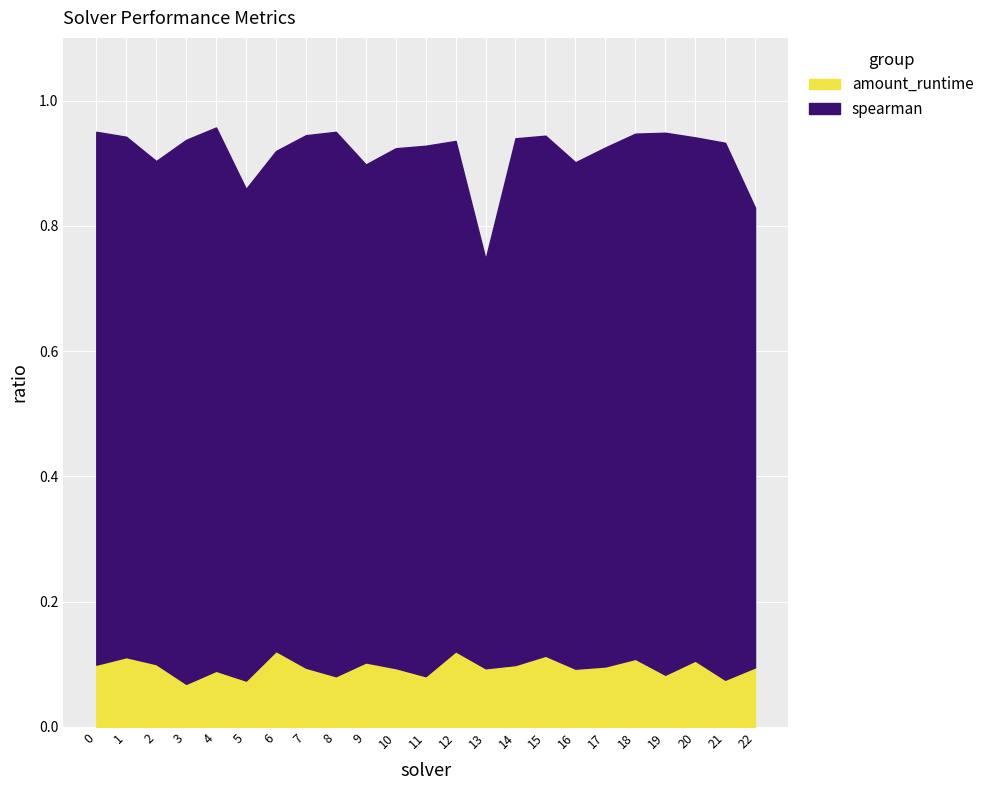

Is it true that amount_runtime equals 0.0 at 6?

False